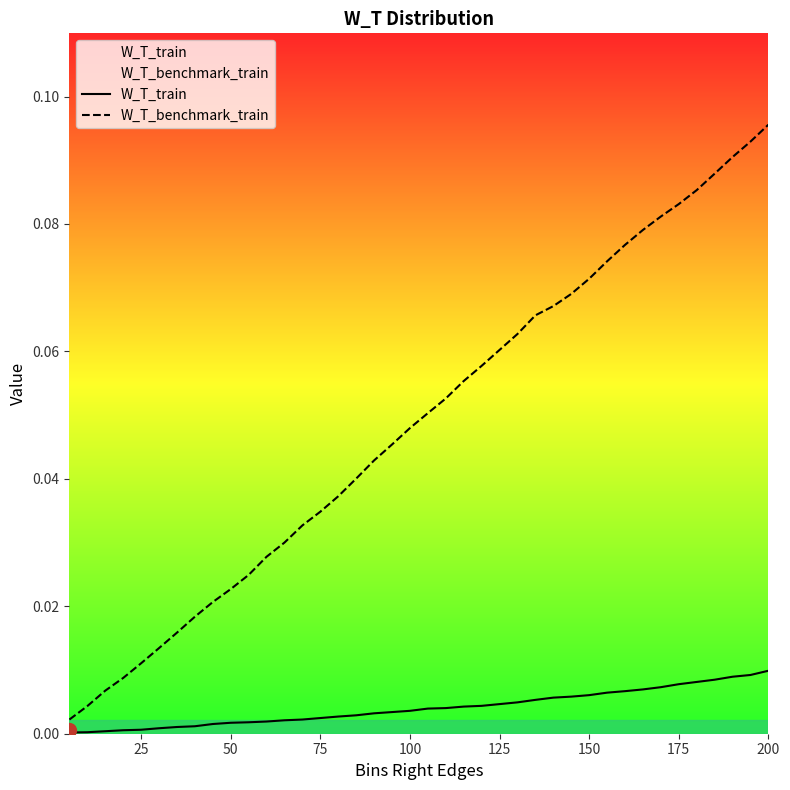

List the series in order of their overall mean, lowest first.

W_T_train, W_T_benchmark_train